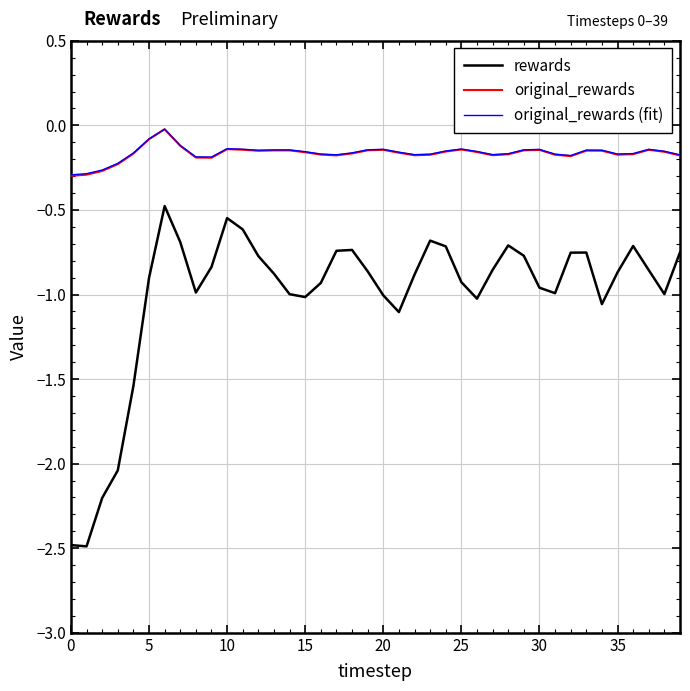

What is the difference between the maximum and second lowest values in the original_rewards series?

0.3